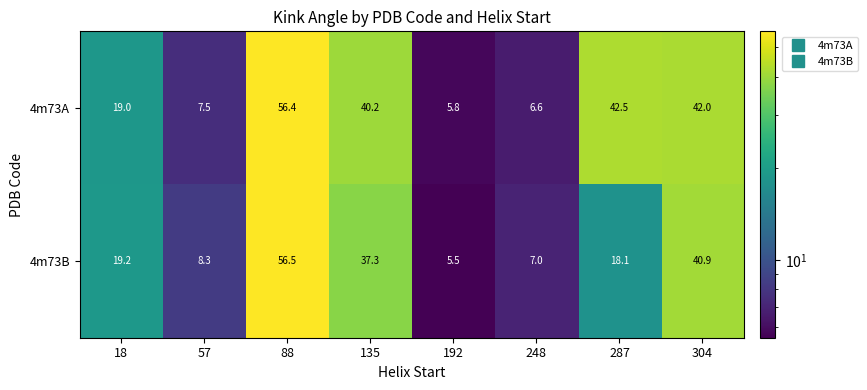

The 4m73B series shows 18.1 at 287. True or false?

True